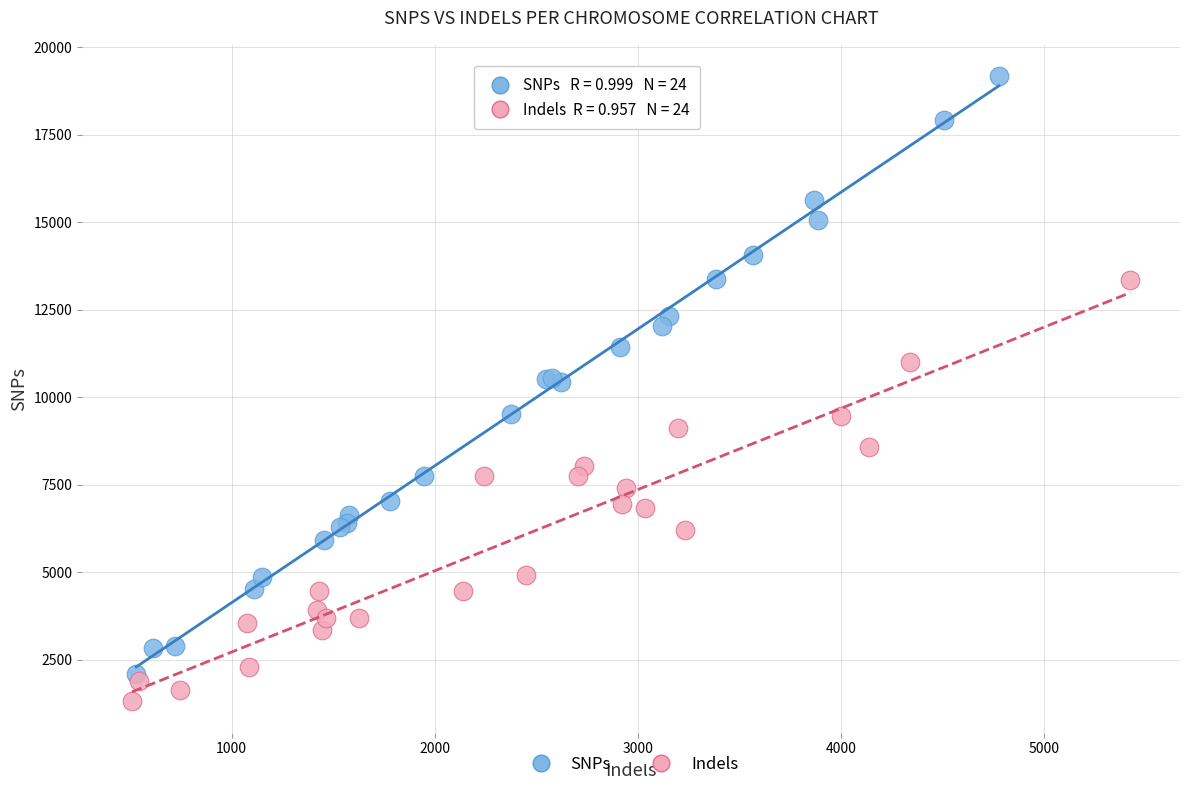

Which series has the largest Y range (max minus min)?

SNPs